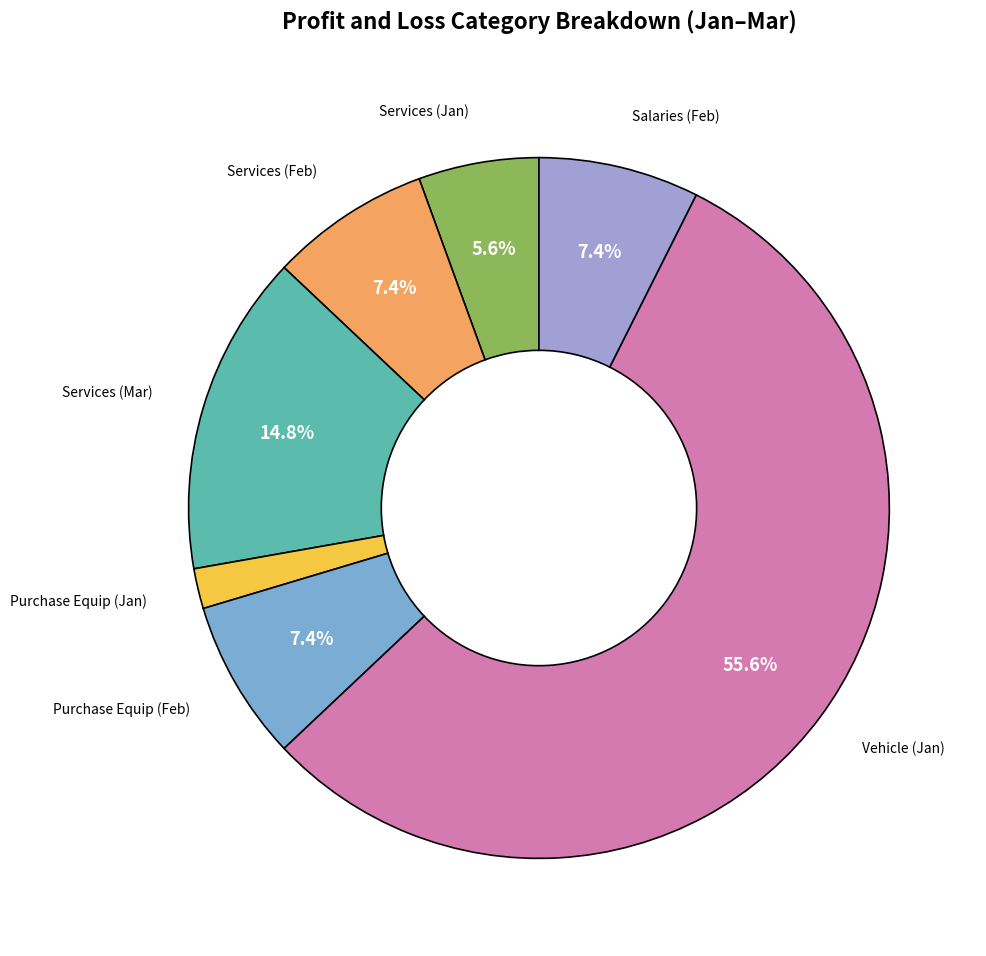

Which category has the smallest portion of the pie?

Purchase Equipment Jan